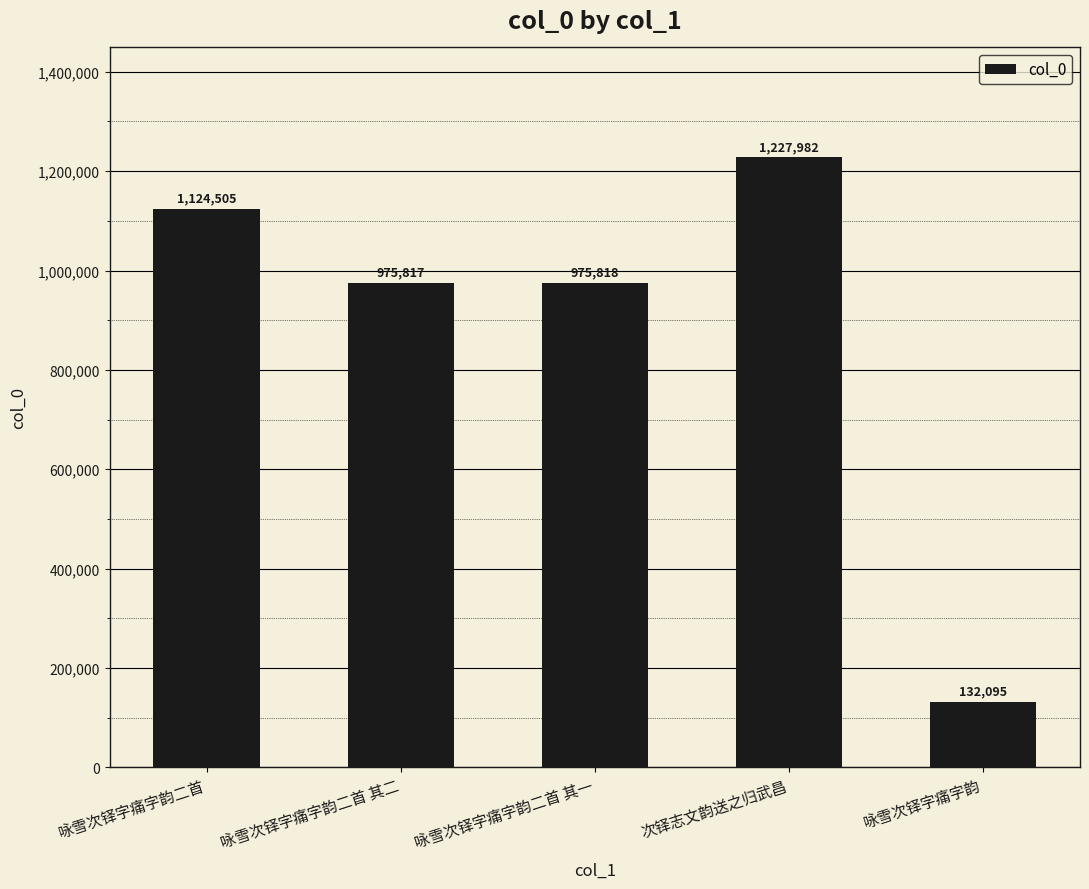

List the labels in order of value, largest first.

次铎志文韵送之归武昌, 咏雪次铎字痛字韵二首, 咏雪次铎字痛字韵二首 其一, 咏雪次铎字痛字韵二首 其二, 咏雪次铎字痛字韵